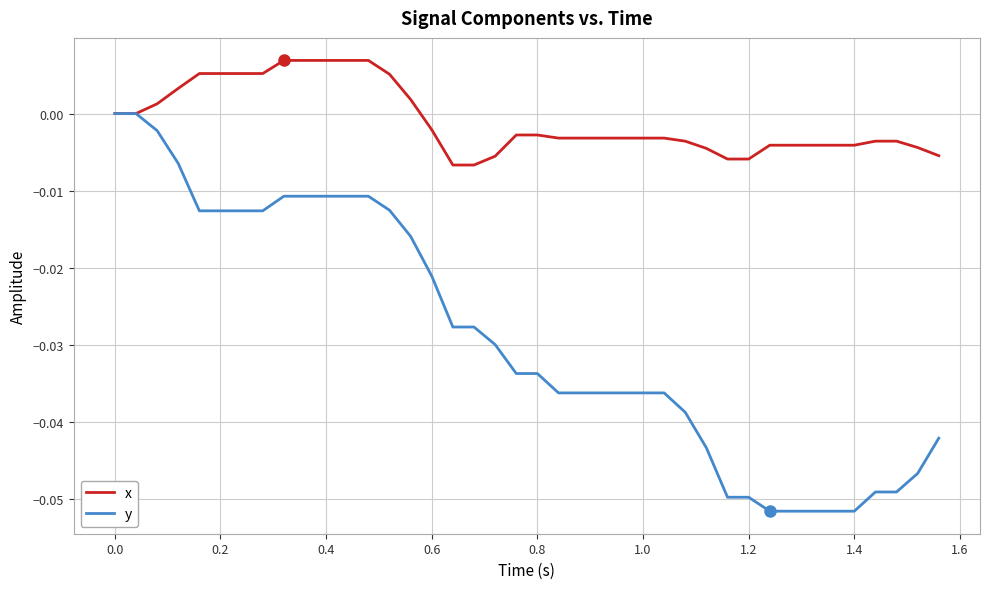

Which series has the largest total across all categories?

x